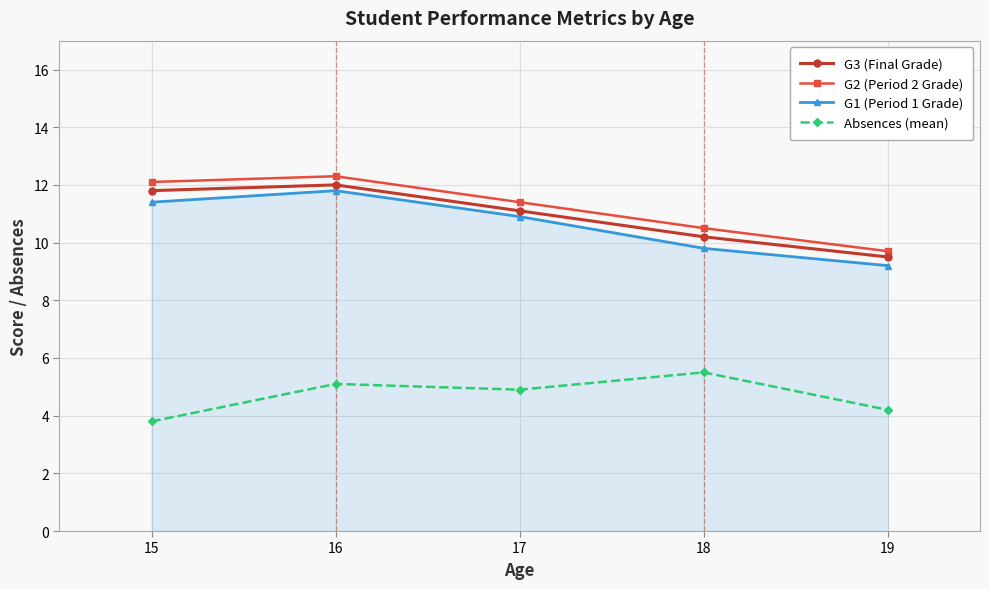

How many distinct data groups are displayed?

4